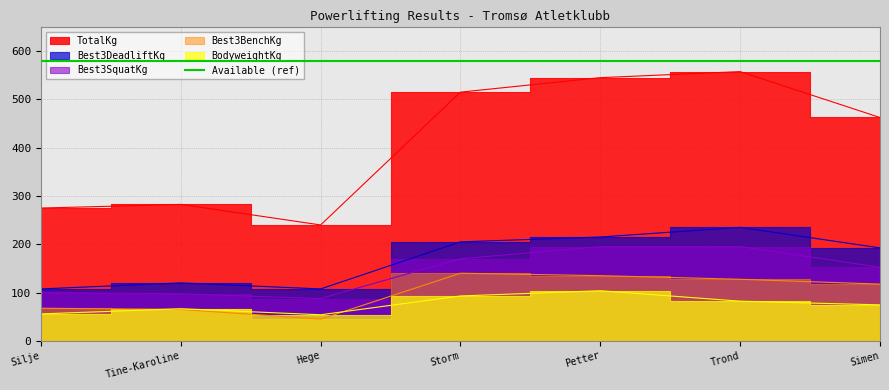

List the labels in order of Best3SquatKg value, smallest first.

Hege, Tine-Karoline, Silje, Simen, Storm, Petter, Trond